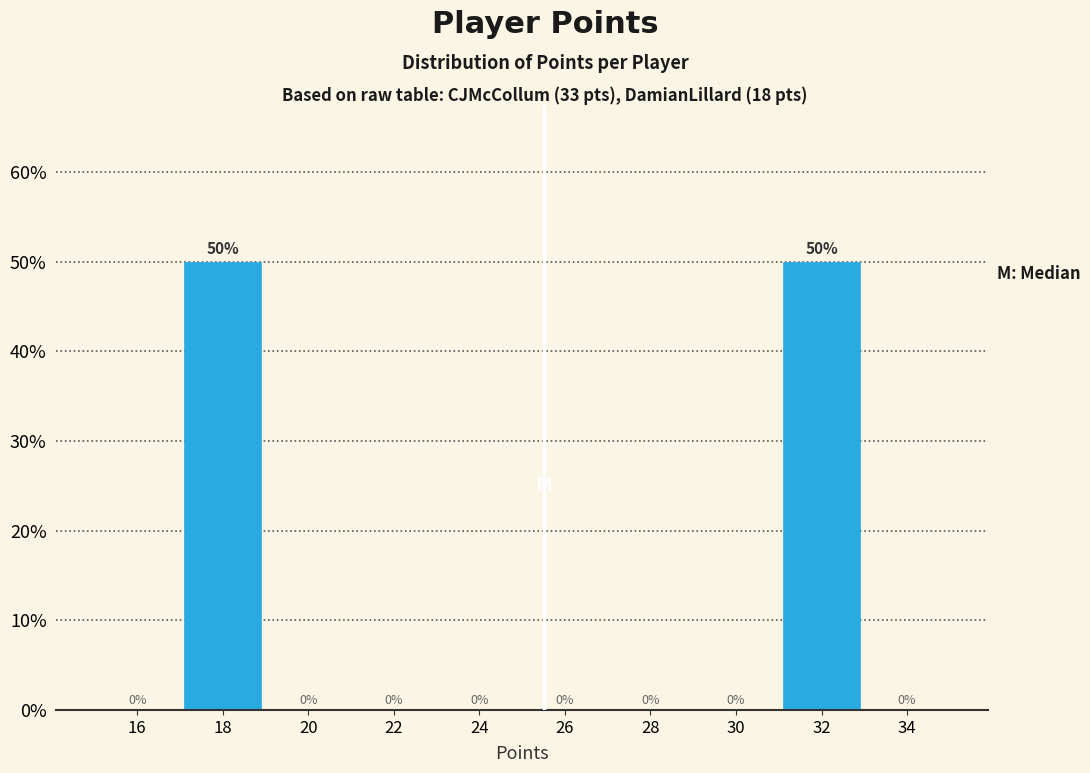

Reading left to right, transcribe all the data shown in this chart.

16=0	18=50	20=0	22=0	24=0	26=0	28=0	30=0	32=50	34=0